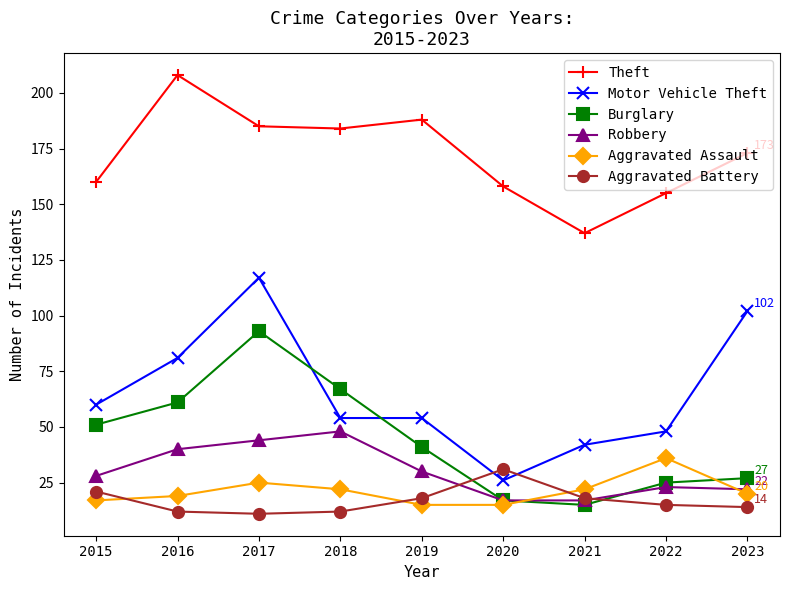

Reading left to right, transcribe all the data shown in this chart.

Theft: 160	208	185	184	188	158	137	155	173
Motor Vehicle Theft: 60	81	117	54	54	26	42	48	102
Burglary: 51	61	93	67	41	17	15	25	27
Robbery: 28	40	44	48	30	17	17	23	22
Aggravated Assault: 17	19	25	22	15	15	22	36	20
Aggravated Battery: 21	12	11	12	18	31	18	15	14